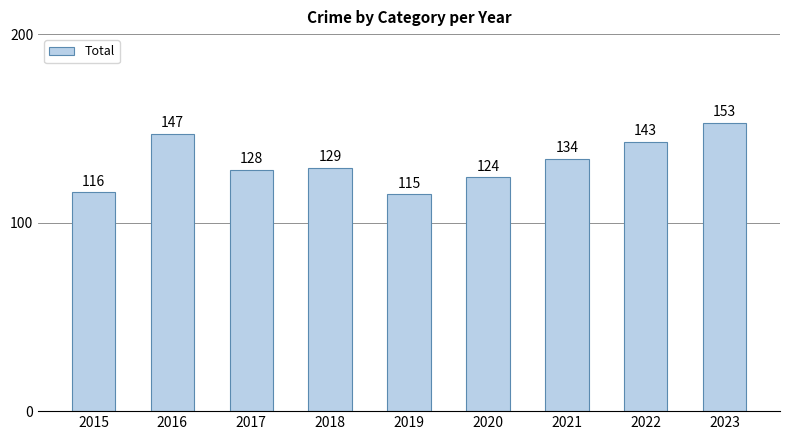

How many data points are less than 129?

4